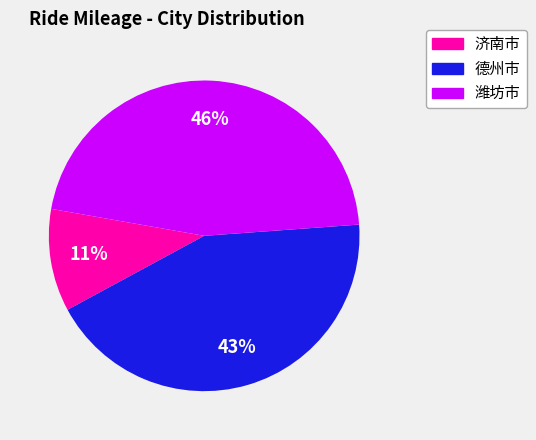

Is there a majority slice in this chart?

No